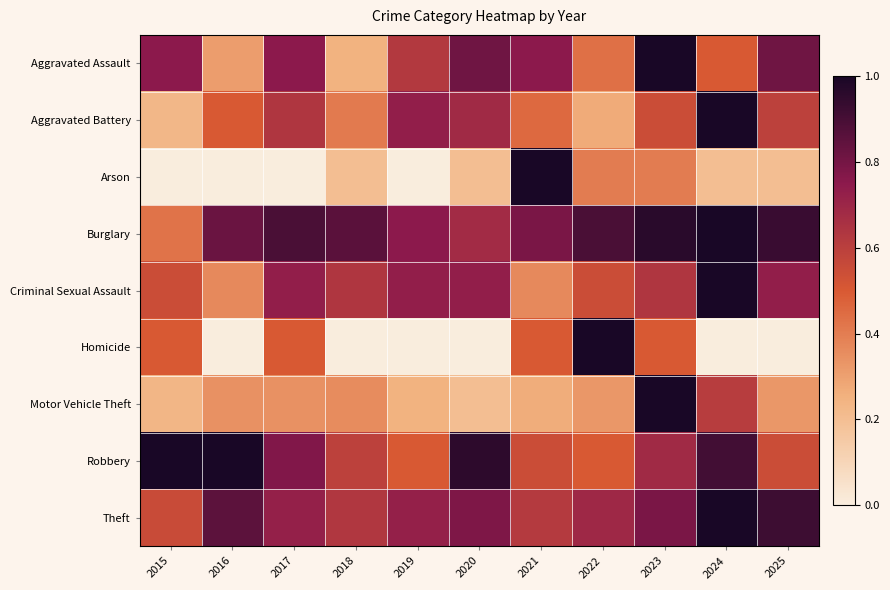

What is the difference between the highest and lowest values at 2021?

0.7